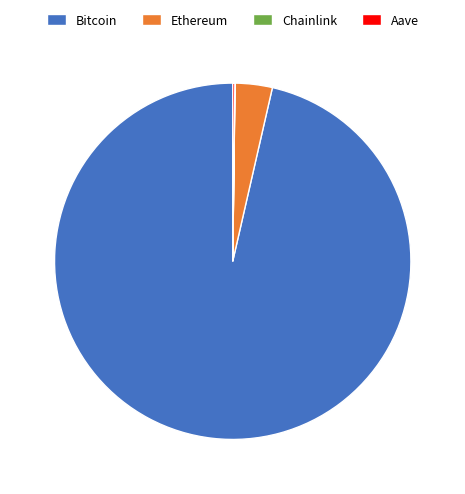

Which slice represents more than half of the pie?

Bitcoin